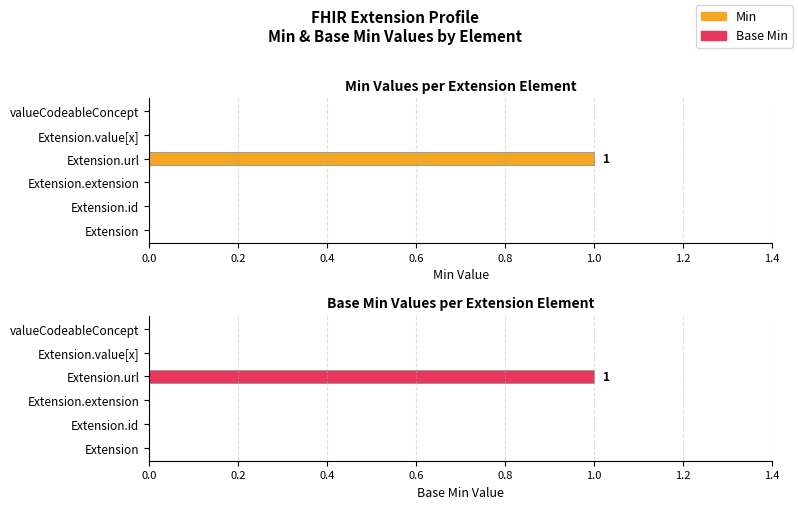

Which series has the largest total across all categories?

Min